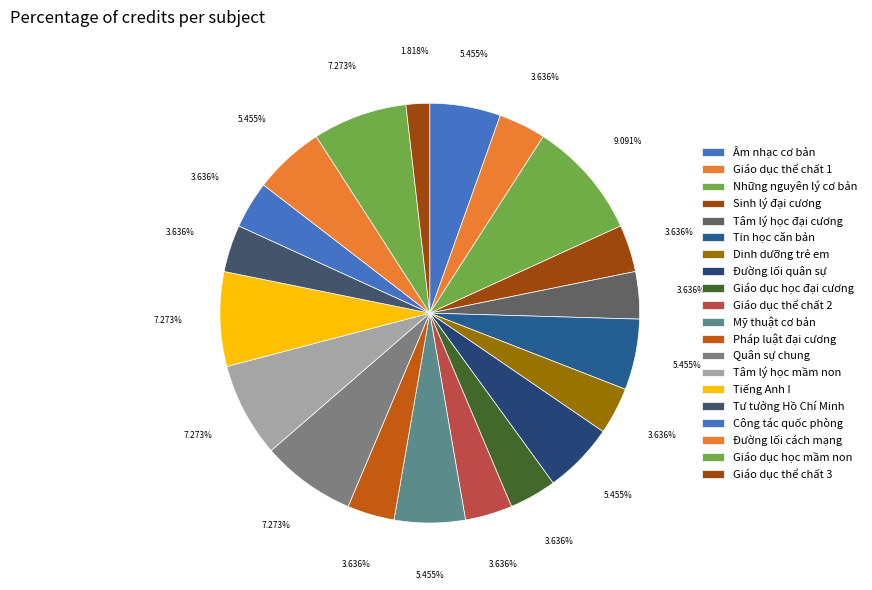

Rank the categories by value from highest to lowest.

Những nguyên lý cơ bản, Quân sự chung, Tâm lý học mầm non, Tiếng Anh I, Giáo dục học mầm non, Âm nhạc cơ bản, Tin học căn bản, Đường lối quân sự, Mỹ thuật cơ bản, Đường lối cách mạng, Giáo dục thể chất 1, Sinh lý đại cương, Tâm lý học đại cương, Dinh dưỡng trẻ em, Giáo dục học đại cương, Giáo dục thể chất 2, Pháp luật đại cương, Tư tưởng Hồ Chí Minh, Công tác quốc phòng, Giáo dục thể chất 3